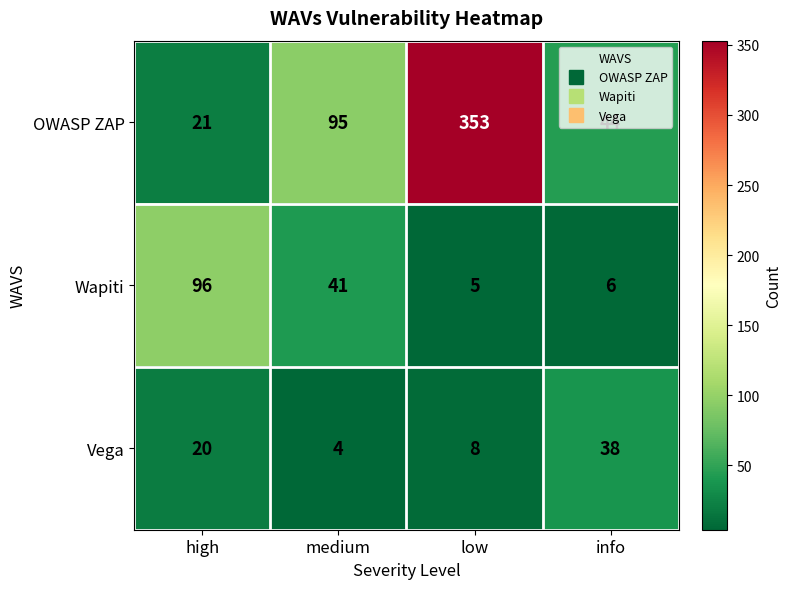

At which category does the chart reach its minimum across all series?

medium